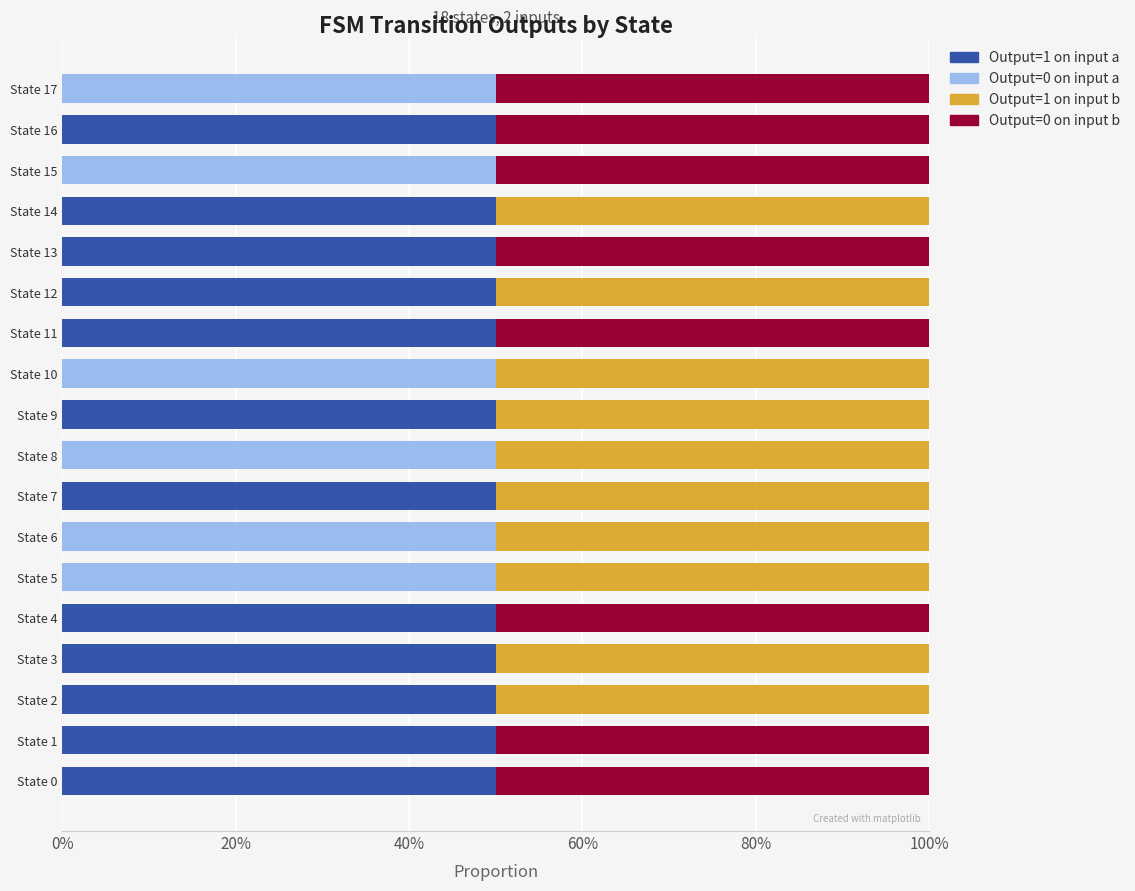

What is the difference between the second highest and minimum values in the Output=0 on input b series?

0.5